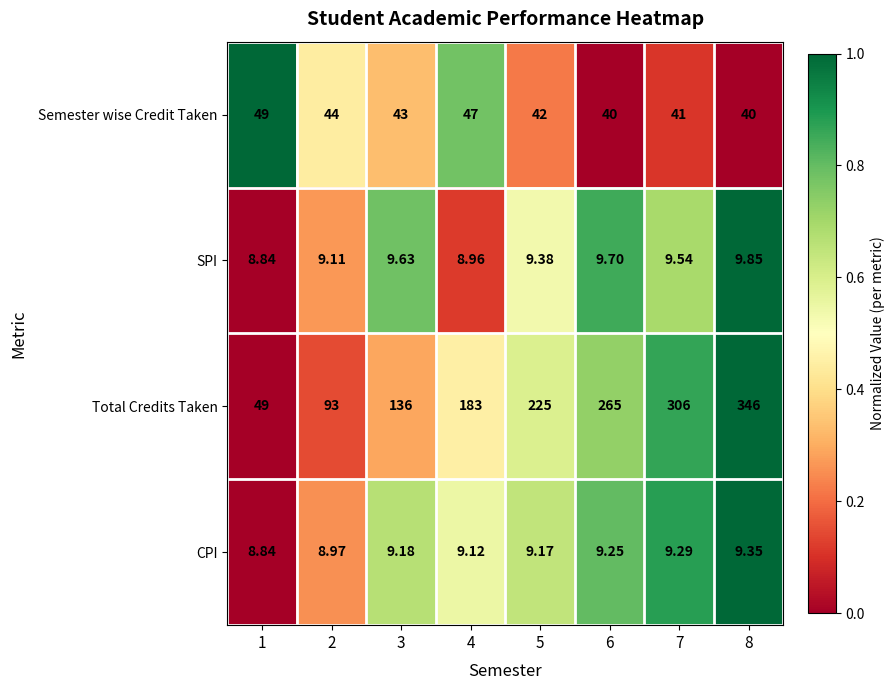

How many data points does each series have?

8